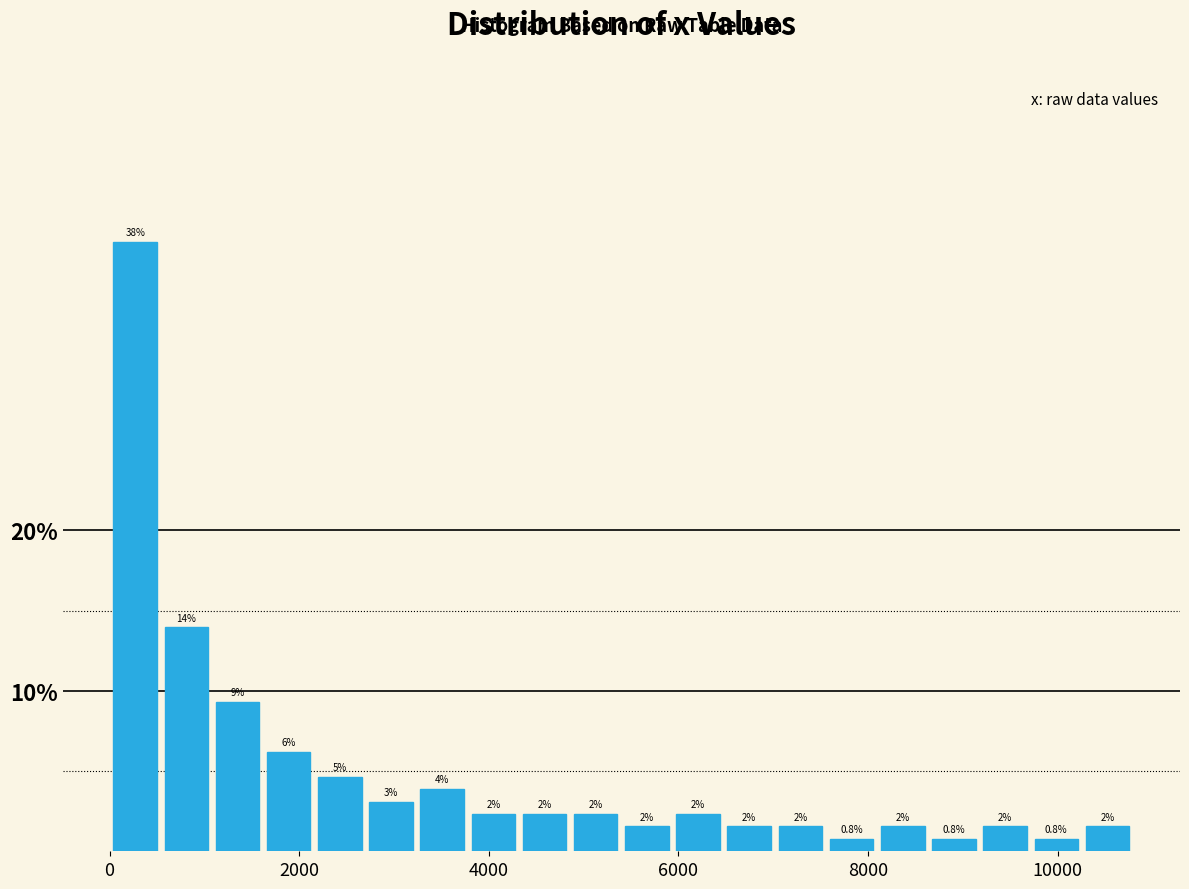

Around what value on the x-axis is the tallest bar? Give the approximate position of its centre, as read against the axis.

200